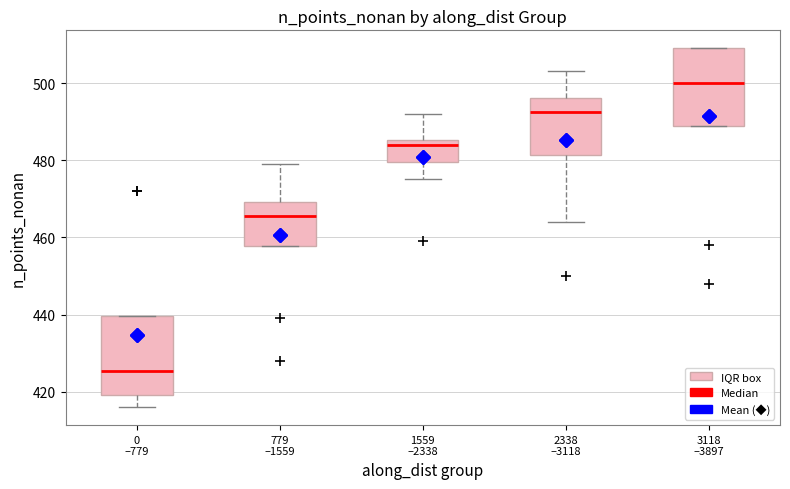

Which box's median line is the lowest?

0 –779